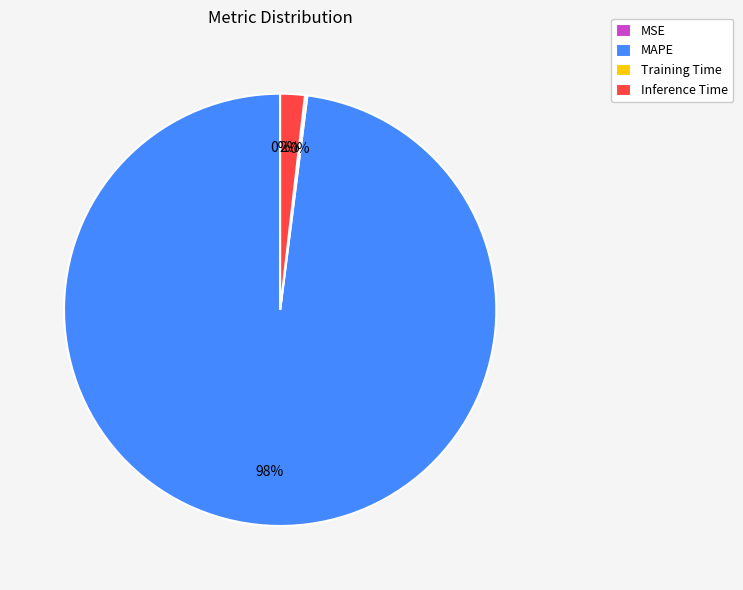

To the nearest percent, what portion does Inference Time represent?

2%